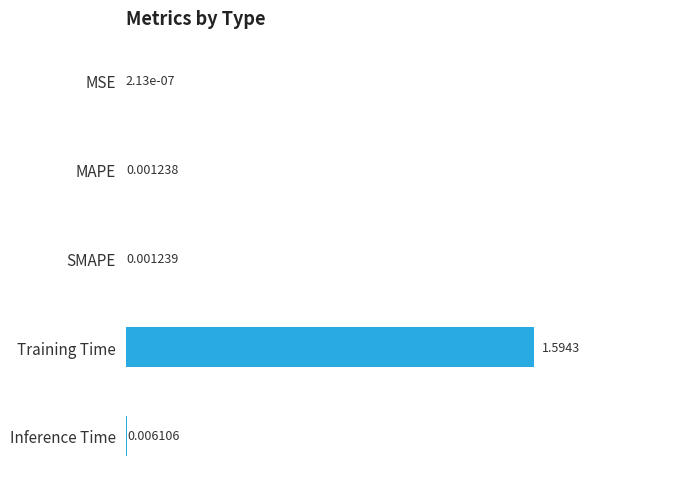

What is the maximum value shown in the chart?

1.6